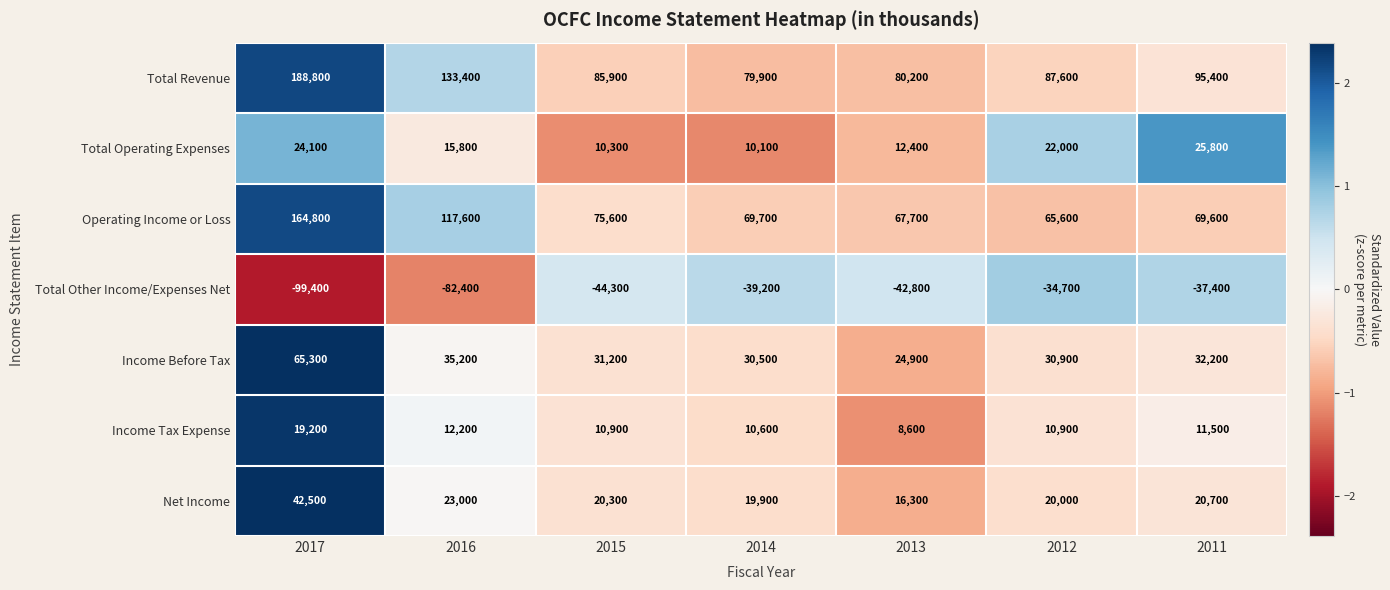

What is the smallest value displayed?

-99400